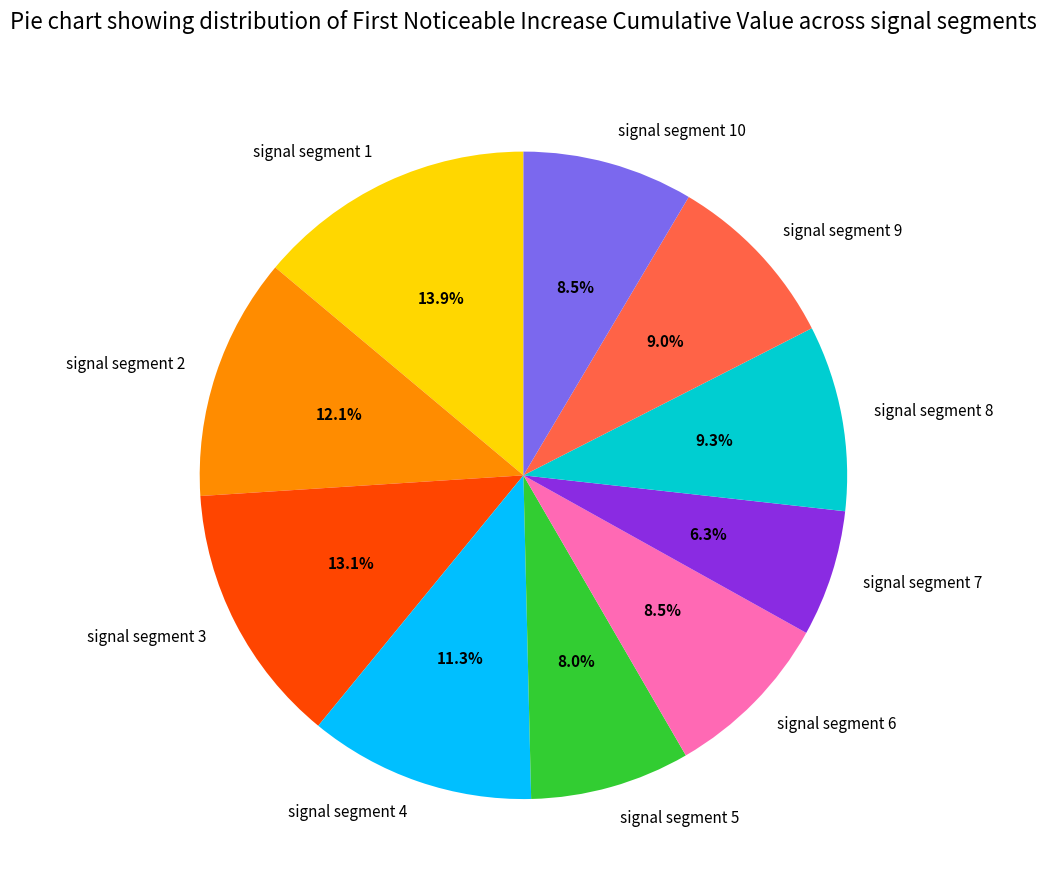

Between signal segment 3 and signal segment 8, which is larger?

signal segment 3